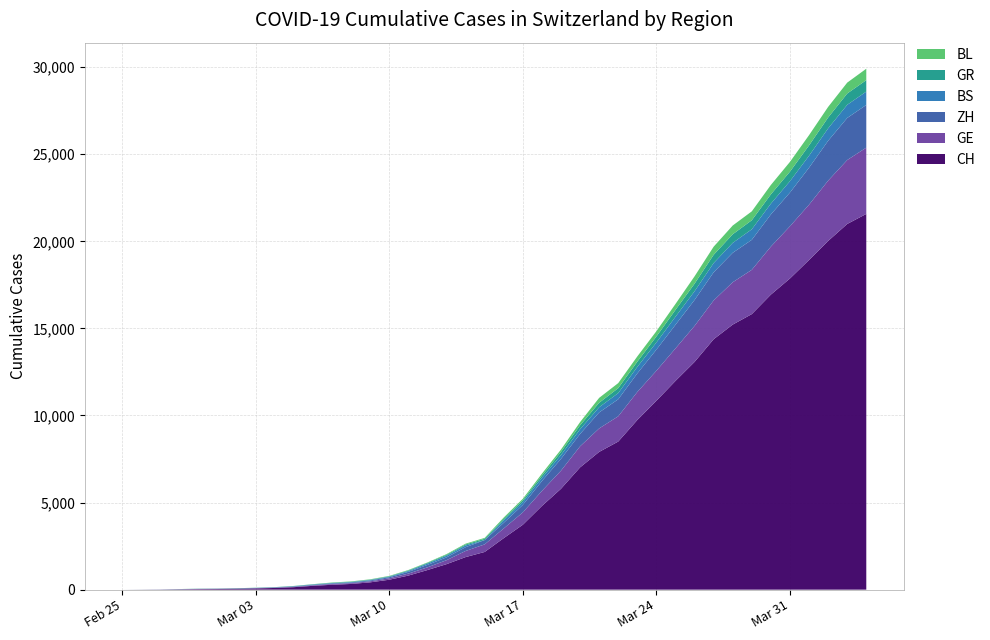

Reading right to left, transcribe all the data shown in this chart.

CH: 21574	20998	20022	18930	17867	16942	15822	15220	14379	13076	11985	10845	9742	8503	7909	7019	5792	4805	3726	2958	2164	1869	1463	1125	807	570	419	327	280	219	142	97	69	50	36	30	20	8	4	0
GE: 3807	3669	3461	3174	2998	2756	2542	2431	2226	2068	1865	1724	1607	1450	1347	1209	1039	861	709	555	434	350	227	155	114	80	60	45	43	30	20	16	14	11	10	9	5	1	1	0
ZH: 2451	2418	2290	2126	1937	1849	1723	1691	1617	1490	1358	1213	1067	978	919	711	679	568	429	326	250	218	163	140	101	62	49	40	34	29	23	15	13	10	7	6	2	2	0	0
BS: 767	754	714	687	653	617	605	569	530	501	462	410	374	356	297	270	220	181	164	143	0	100	92	73	49	33	28	24	21	15	8	3	3	1	1	1	1	1	0	0
GR: 657	649	622	592	547	535	519	495	474	433	393	343	300	284	258	226	182	128	101	84	71	56	53	43	31	22	18	18	17	16	14	12	9	9	6	6	6	2	2	0
BL: 656	625	610	588	561	539	511	502	466	422	341	306	302	289	282	184	134	116	89	76	54	47	42	26	26	22	20	19	15	6	6	2	2	2	2	2	1	0	0	0